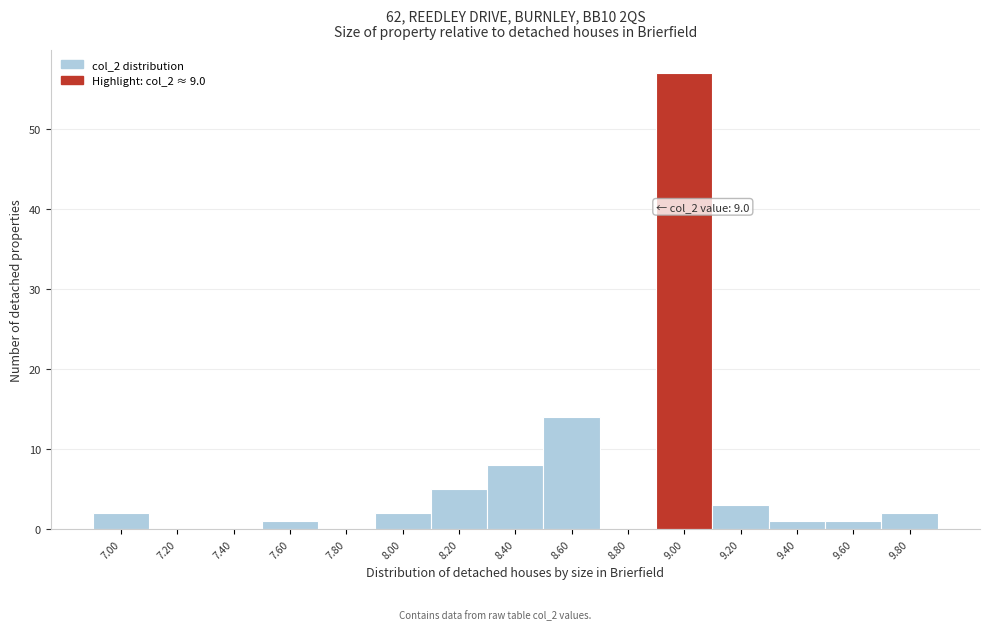

Reading left to right, list all the values displayed in this chart.

7.00=2	7.20=0	7.40=0	7.60=1	7.80=0	8.00=2	8.20=5	8.40=8	8.60=14	8.80=0	9.00=57	9.20=3	9.40=1	9.60=1	9.80=2